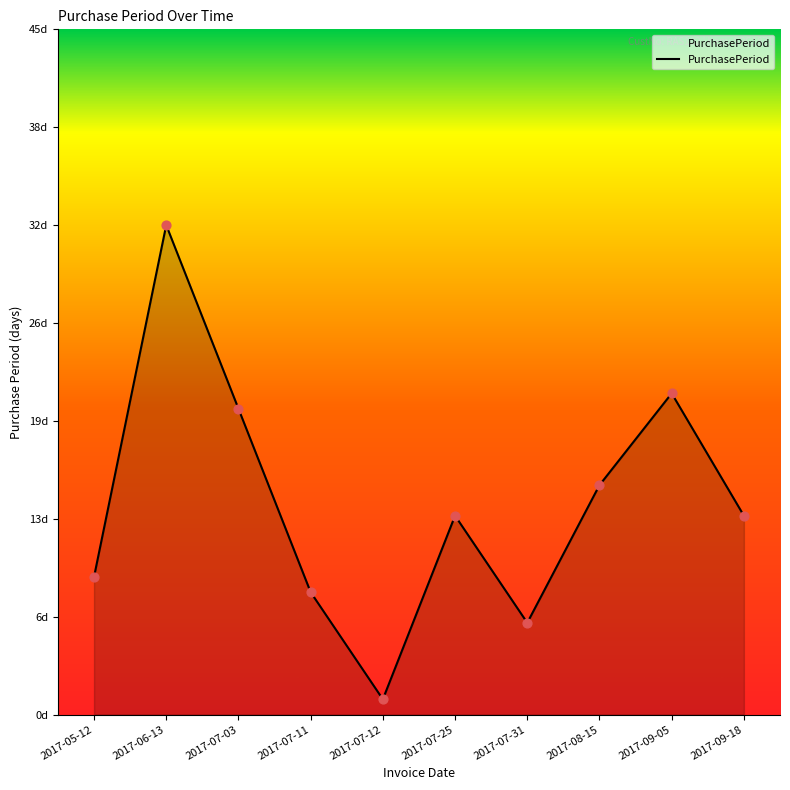

Which has a higher value, 2017-05-12 or 2017-06-13?

2017-06-13